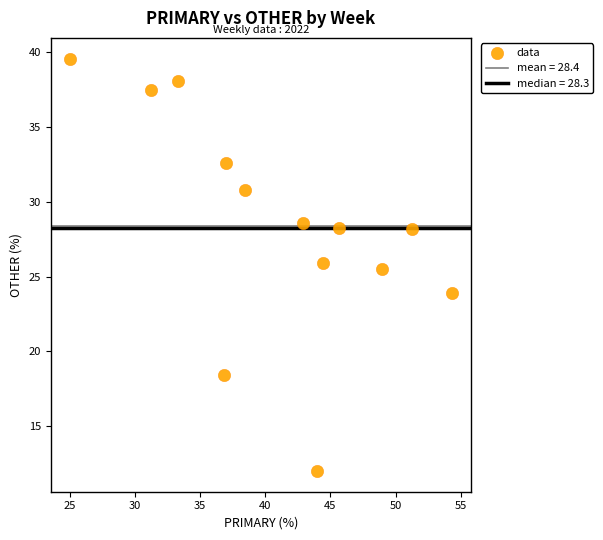

What Y value in the scatter plot is closest to 25?

25.5